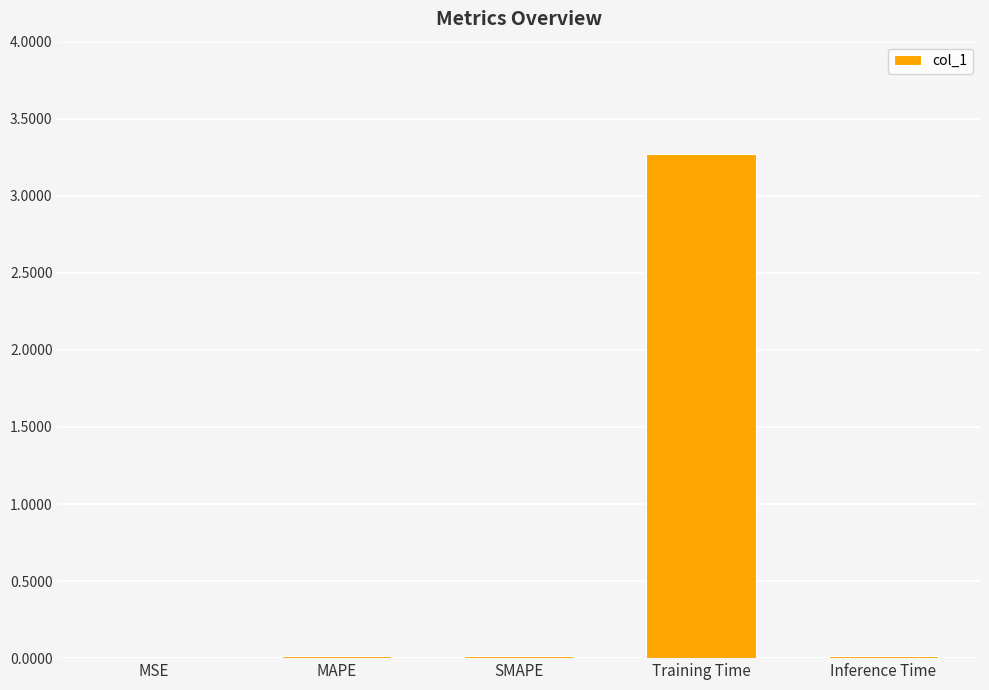

The chart shows a value of 0.0 at MAPE. True or false?

True